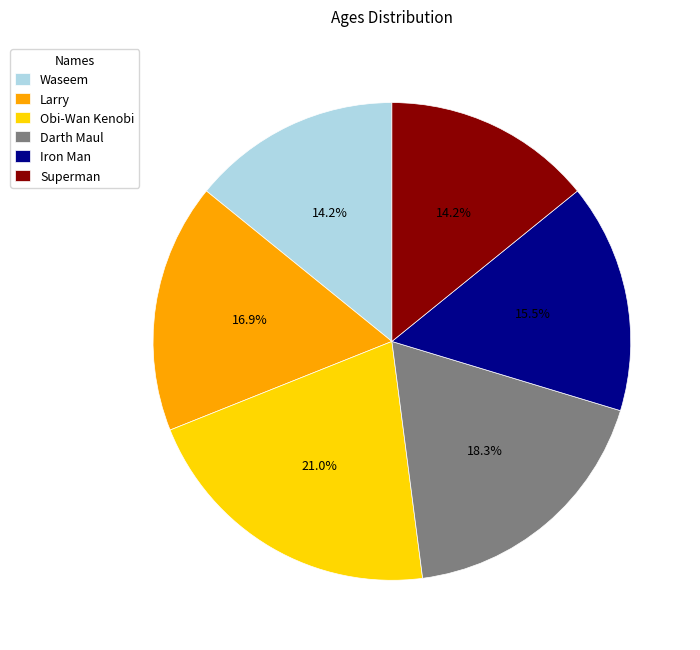

How many segments does this pie chart have?

6